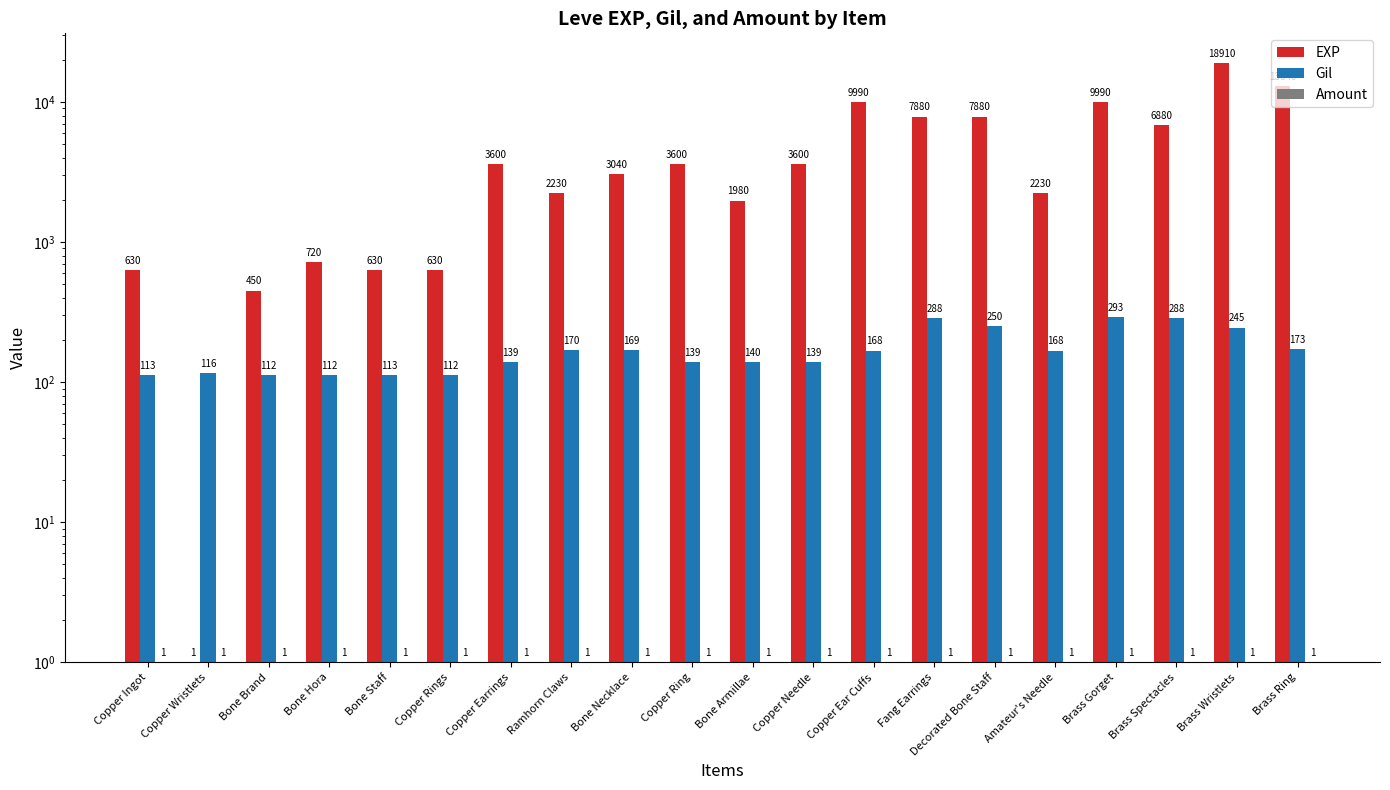

What is the value of the Amount bar at the 11th from the left?

1